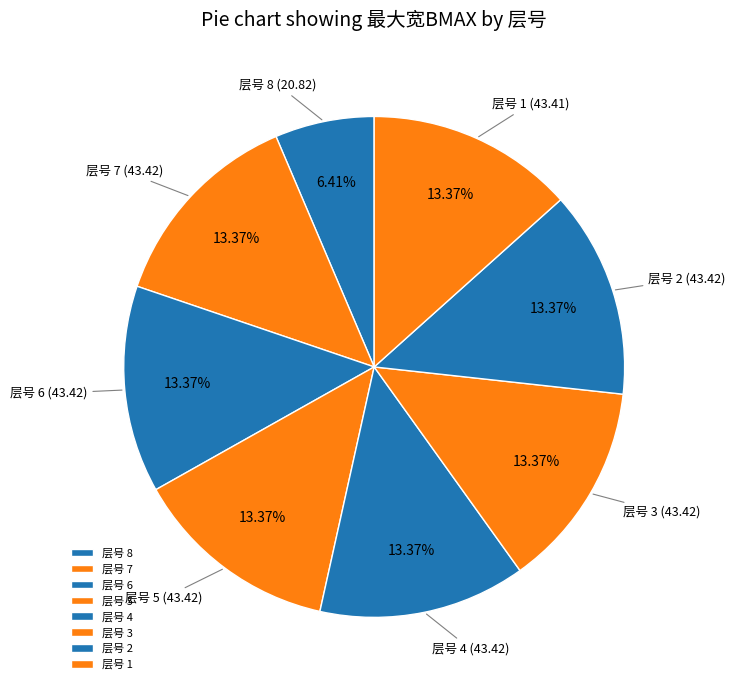

Is there any slice that represents more than half of the pie?

No